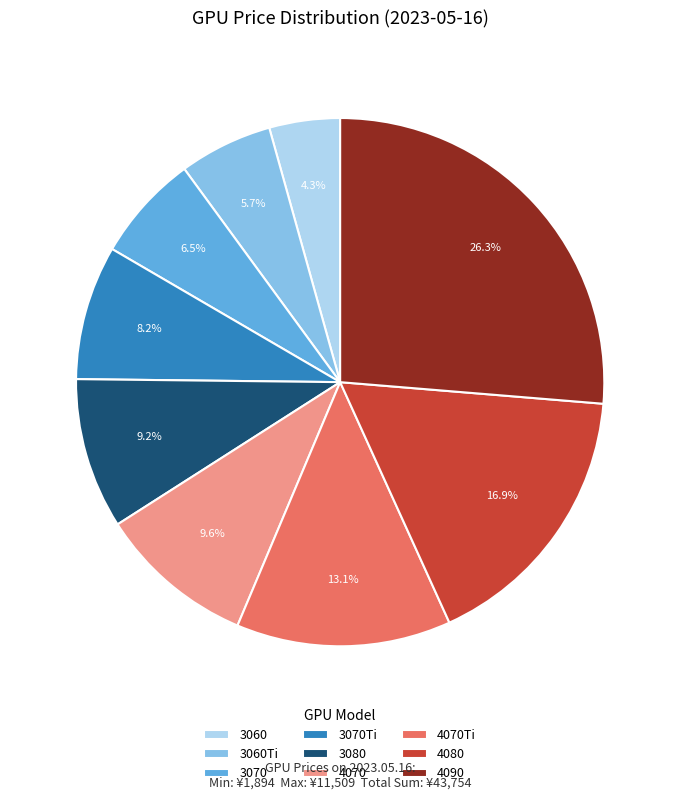

Combined, what portion of the pie is 4070 and 4070Ti?

22.7%